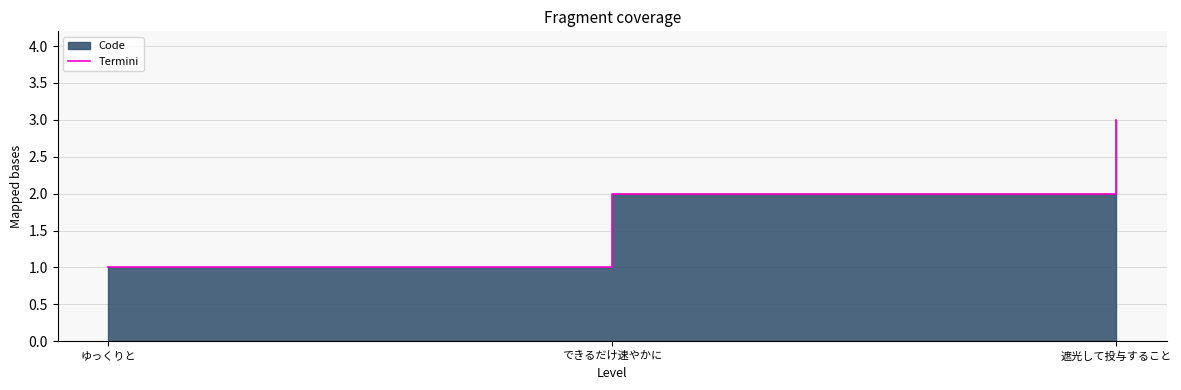

Rank the categories by value from lowest to highest.

ゆっくりと, できるだけ速やかに, 遮光して投与すること